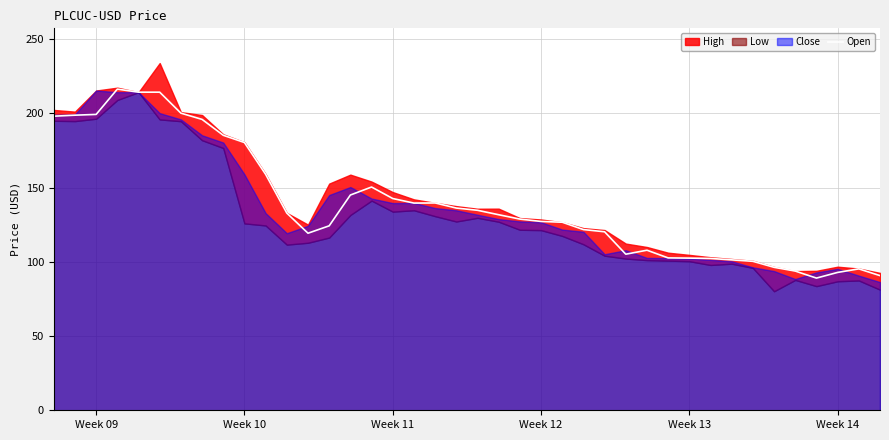

What is the average value?

139.0